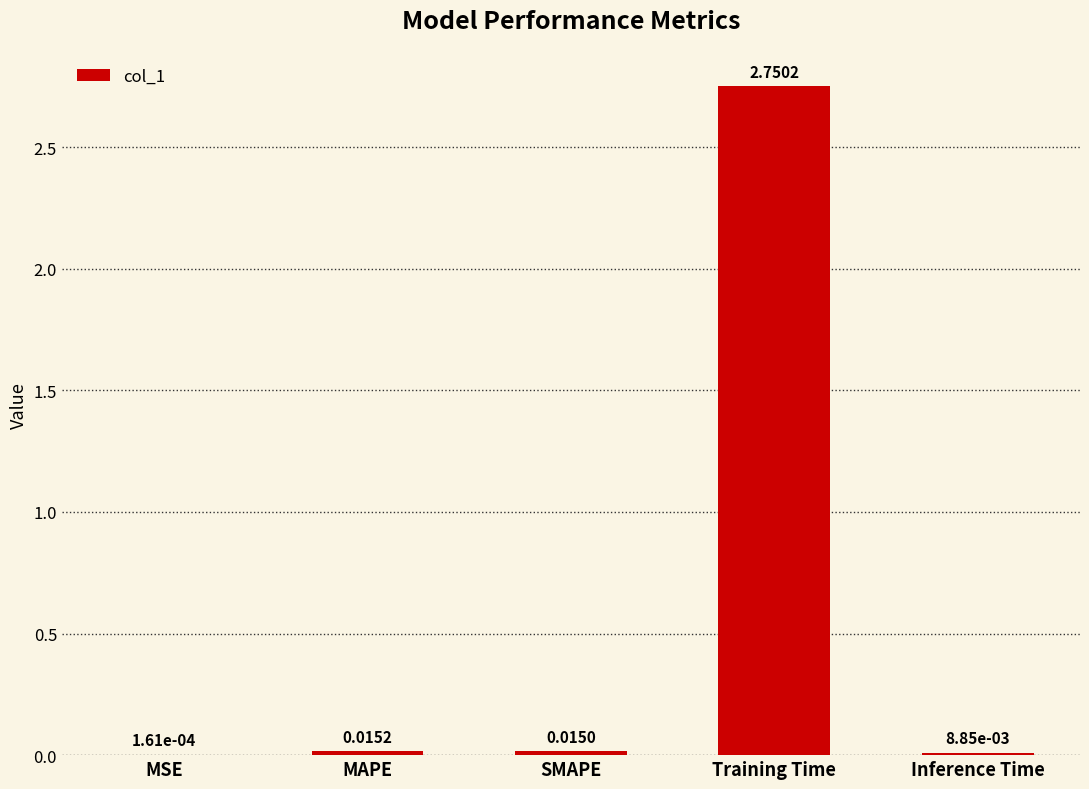

Between MSE and MAPE, which is larger?

MAPE